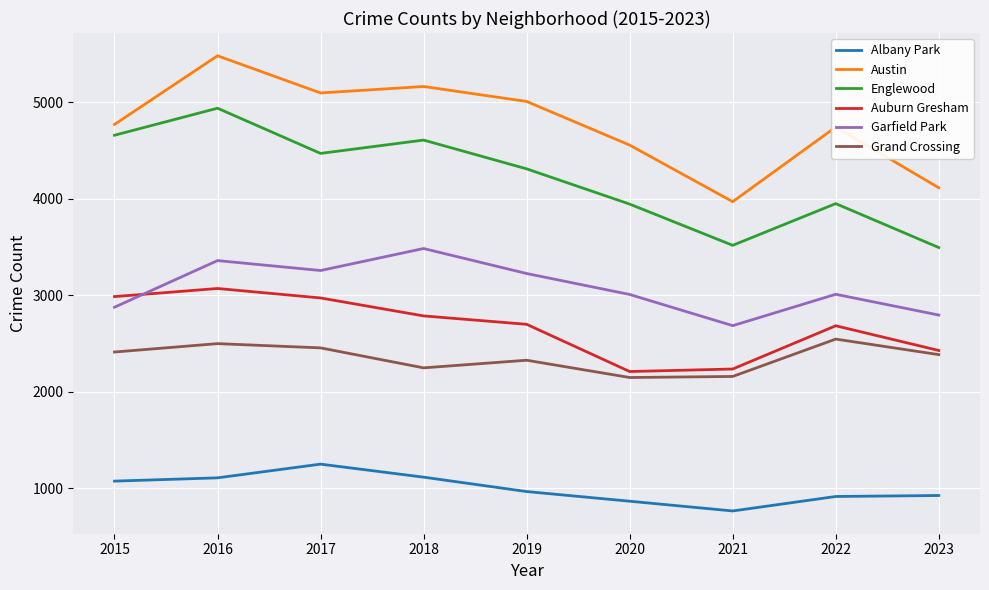

At which category does the chart reach its peak across all series?

2016